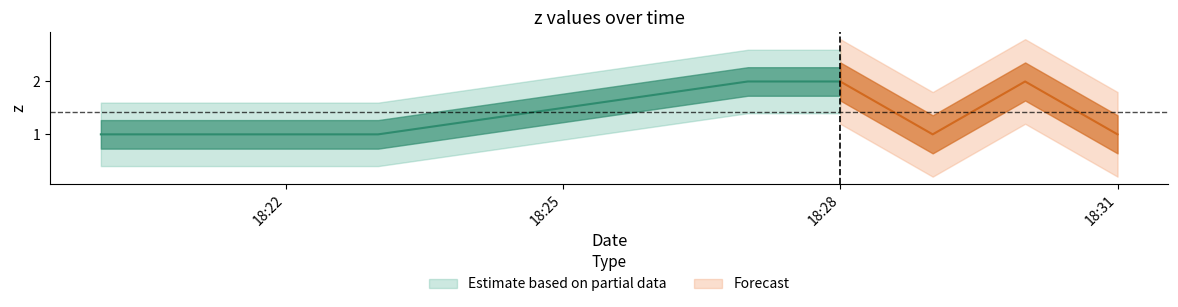

What is the difference between the values at 2 and 1?

1